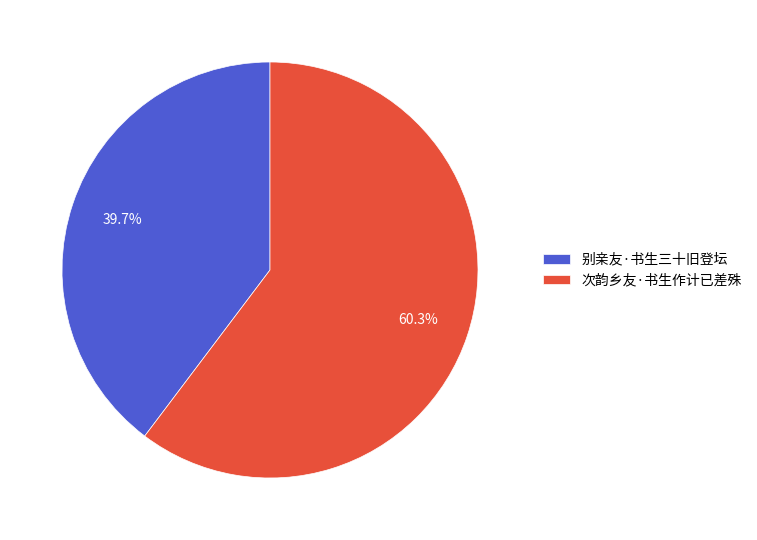

Is there a majority slice in this chart?

Yes